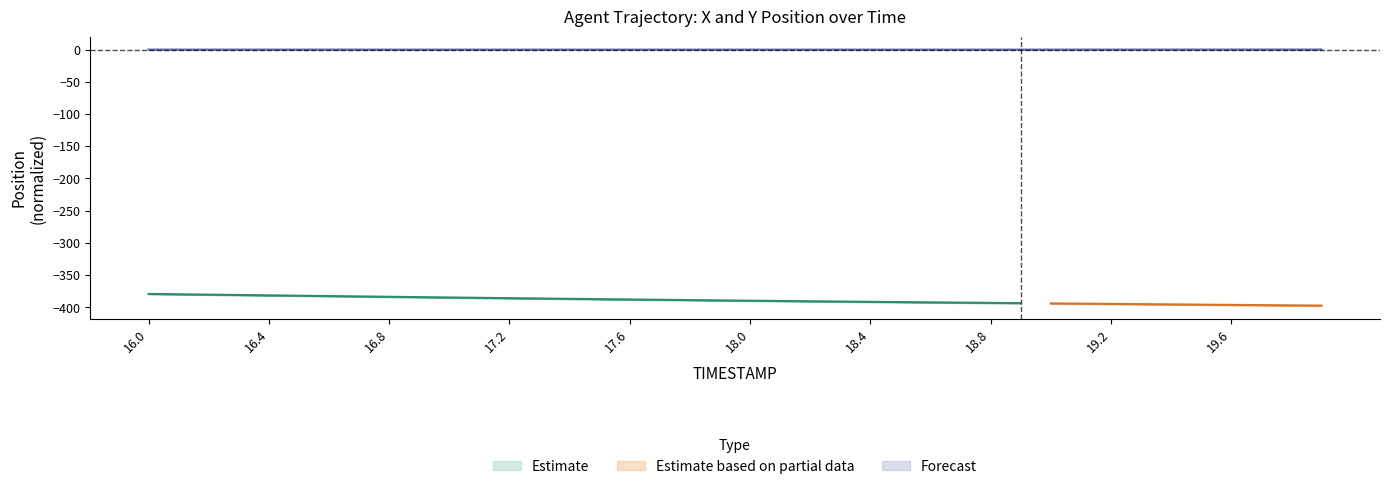

List the labels in order of value, largest first.

19.9, 19.8, 19.7, 19.6, 19.5, 19.4, 19.3, 19.2, 16.0, 16.1, 16.2, 19.1, 16.3, 16.4, 16.5, 16.6, 19.0, 16.7, 16.8, 16.9, 18.9, 17.0, 17.1, 17.2, 18.8, 17.3, 17.4, 18.7, 17.5, 18.6, 17.6, 17.7, 18.5, 17.8, 18.4, 17.9, 18.0, 18.2, 18.3, 18.1